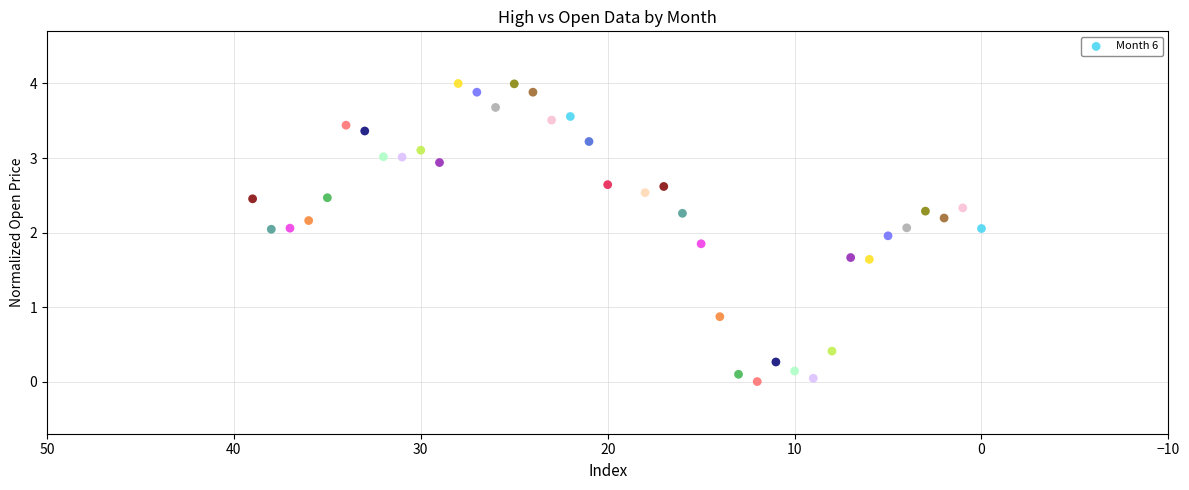

What is the range of Y values (max minus min)?

4.0